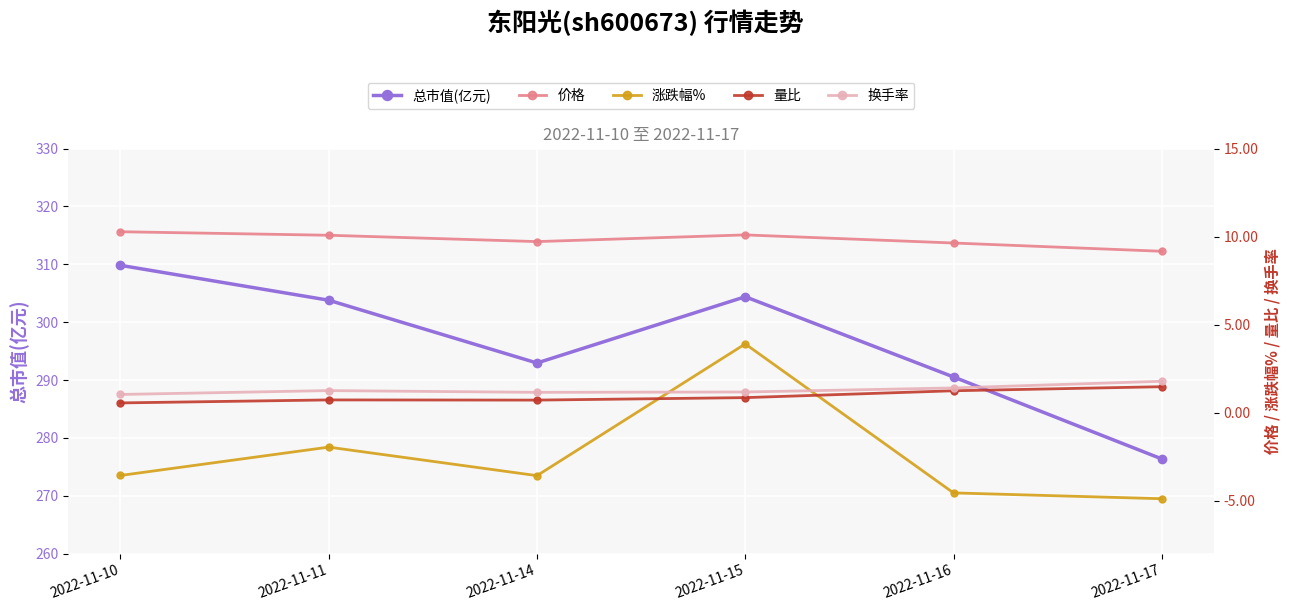

True or false: 量比 has a value of 1.2 at 2022-11-16.

True